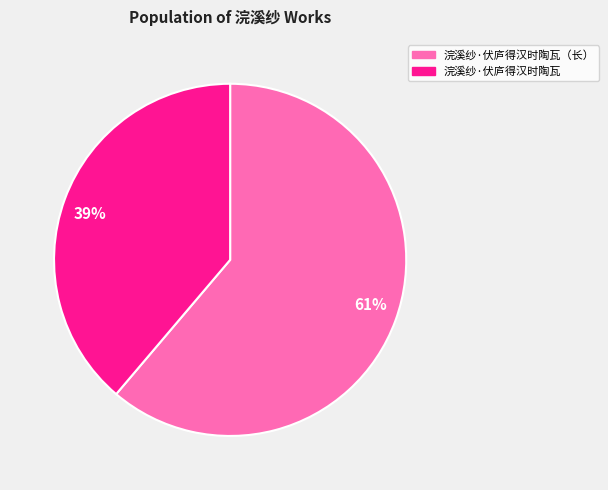

Combined, do 浣溪纱·伏庐得汉时陶瓦 and 浣溪纱·伏庐得汉时陶瓦（长） account for over 50%?

Yes